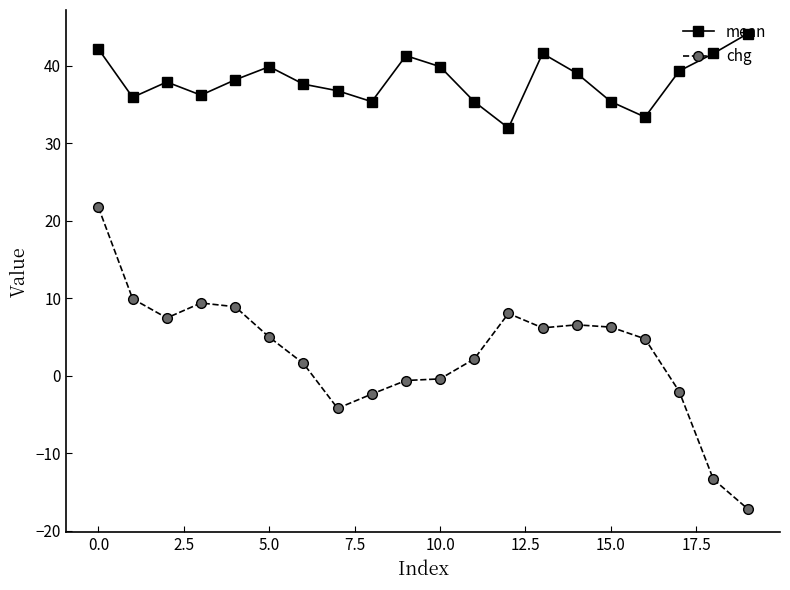

True or false: chg has more than 1 interior local peaks.

True